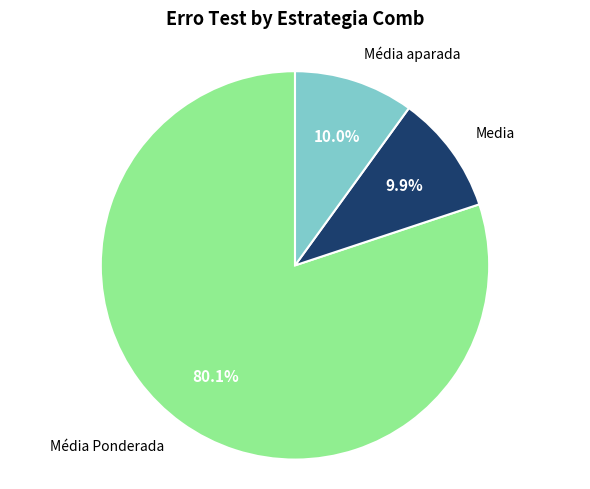

What is the smallest slice in the pie chart?

Media